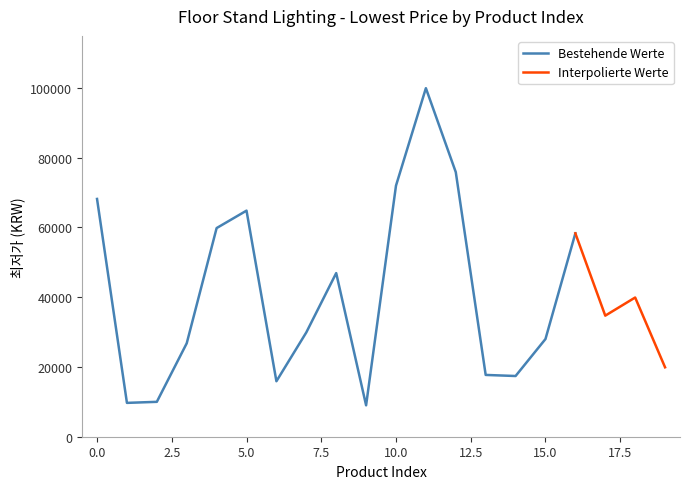

How many data points are less than 34700?

10